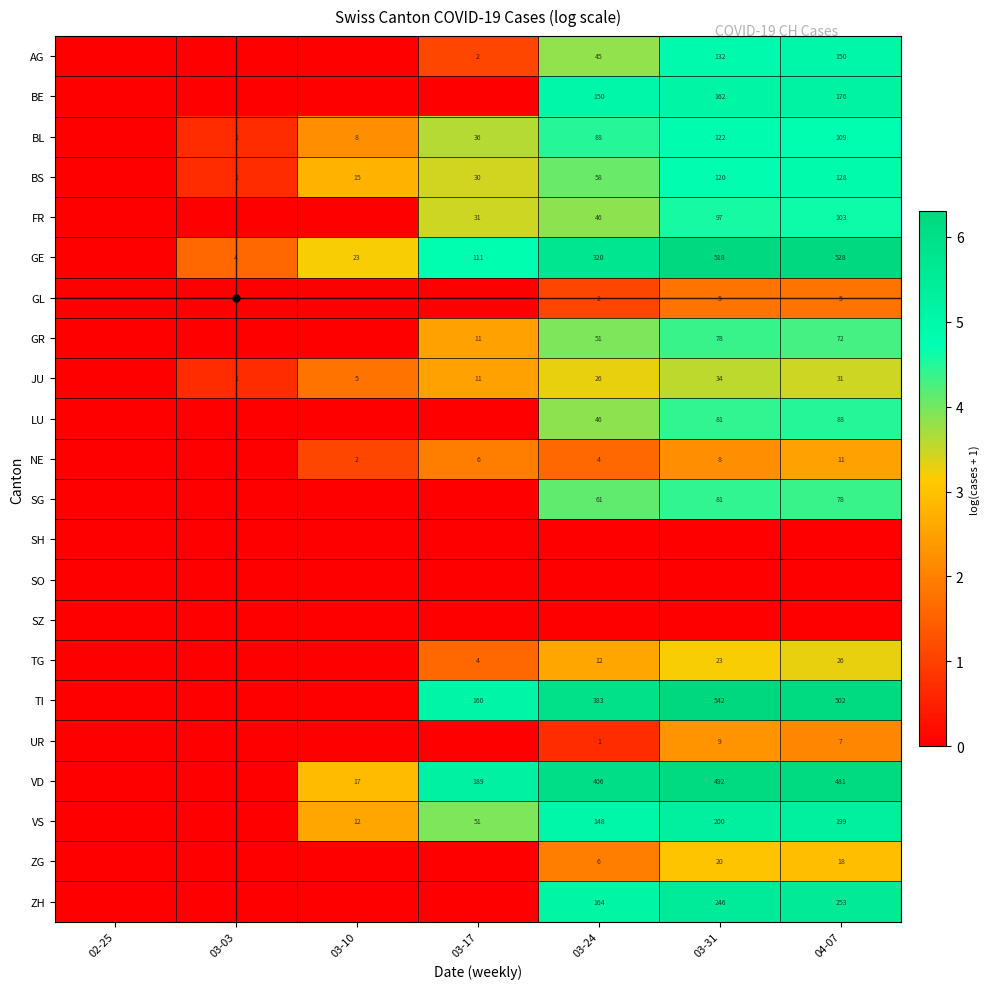

Is the value of GE at 03-31 greater than the value of TI at 03-17?

Yes